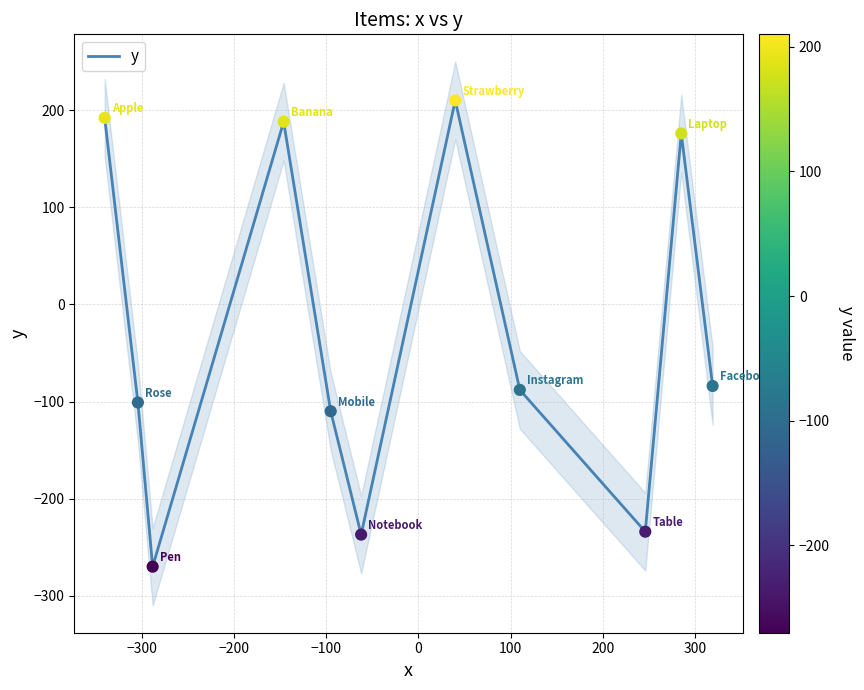

What is the maximum value for y?

210